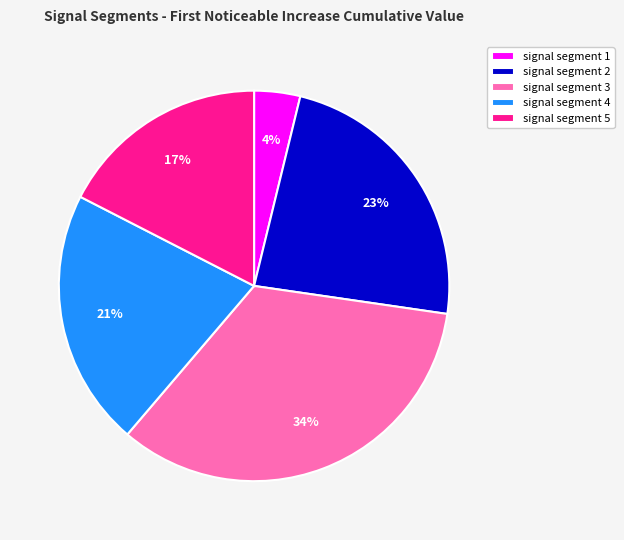

To the nearest percent, what is the difference between the signal segment 4 and signal segment 3 slice percentages?

13%